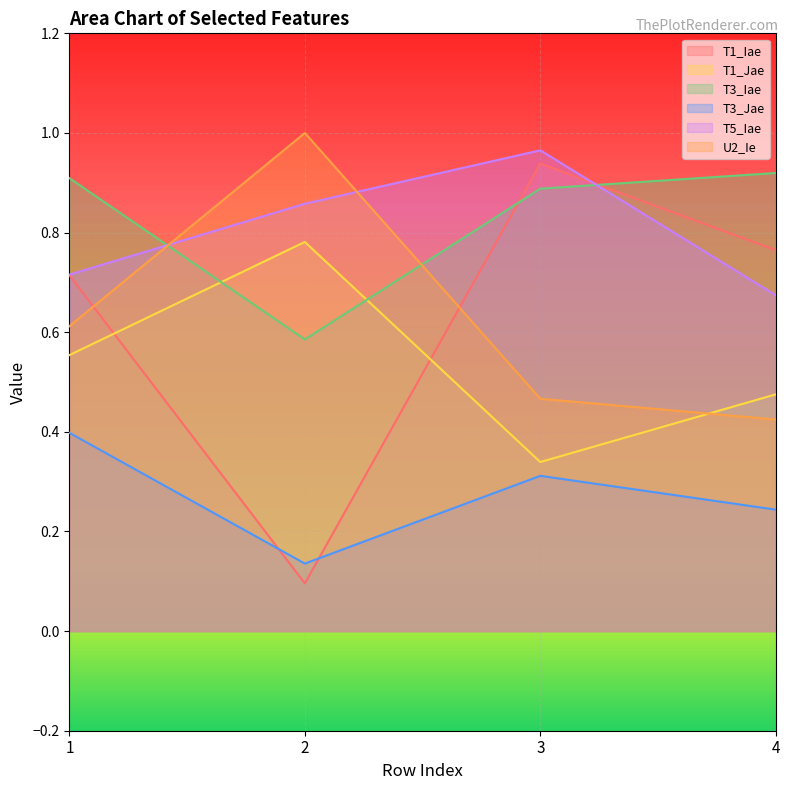

Where is the first local maximum for U2_Ie?

2